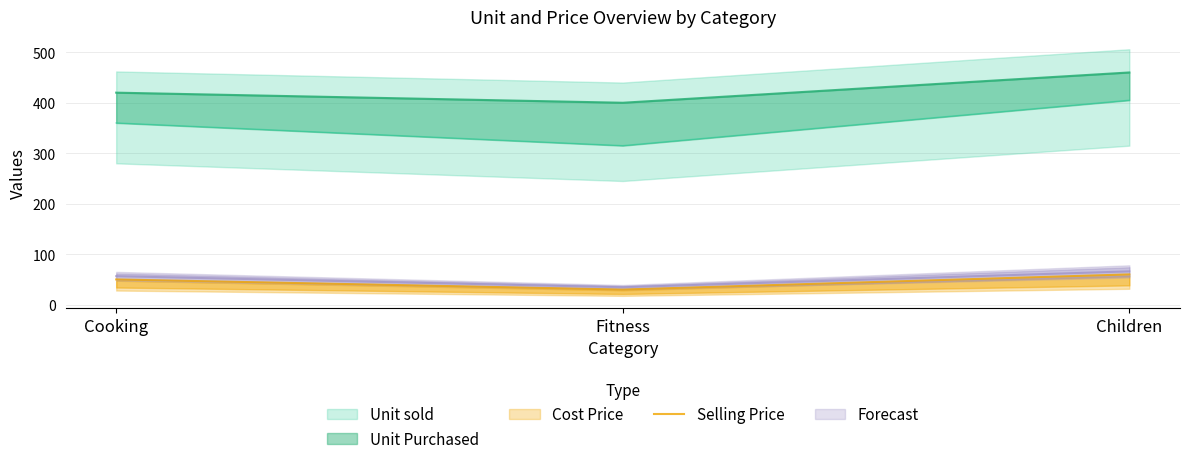

How many values are between 30 and 60?

3